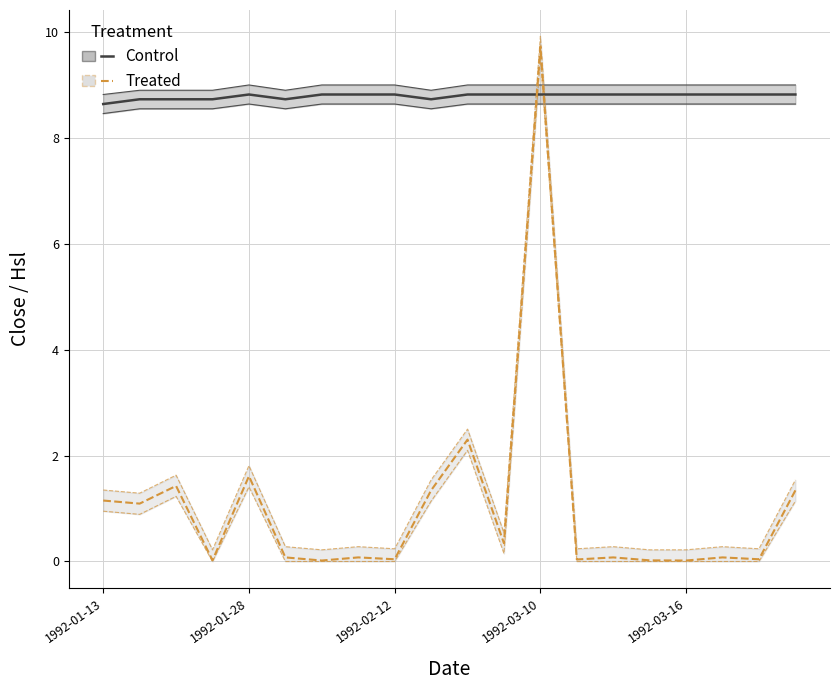

Between 9 and 14, which series saw the biggest shift?

Treated